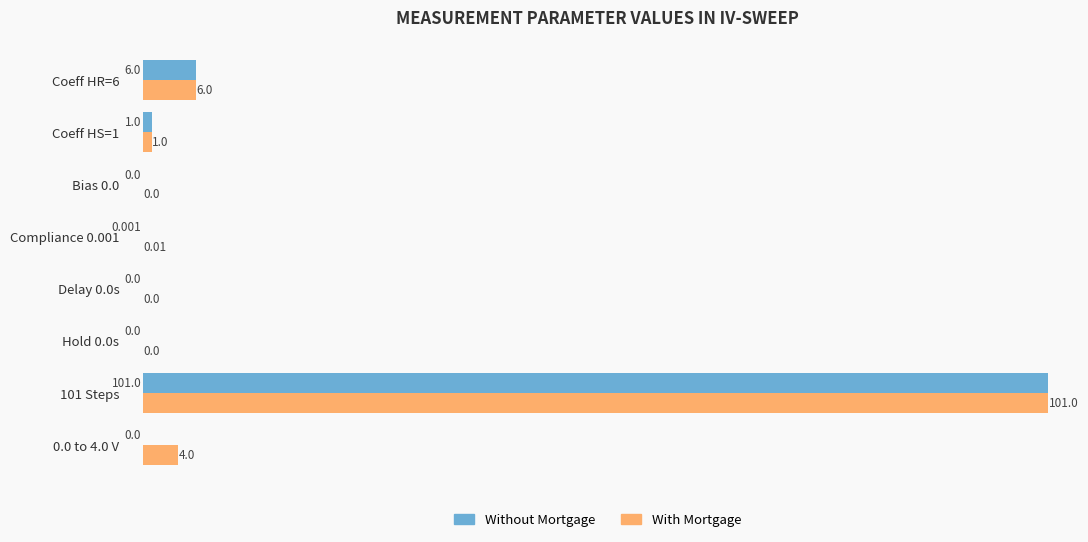

Is the value of With Mortgage at Delay 0.0s greater than the value of Without Mortgage at 101 Steps?

No